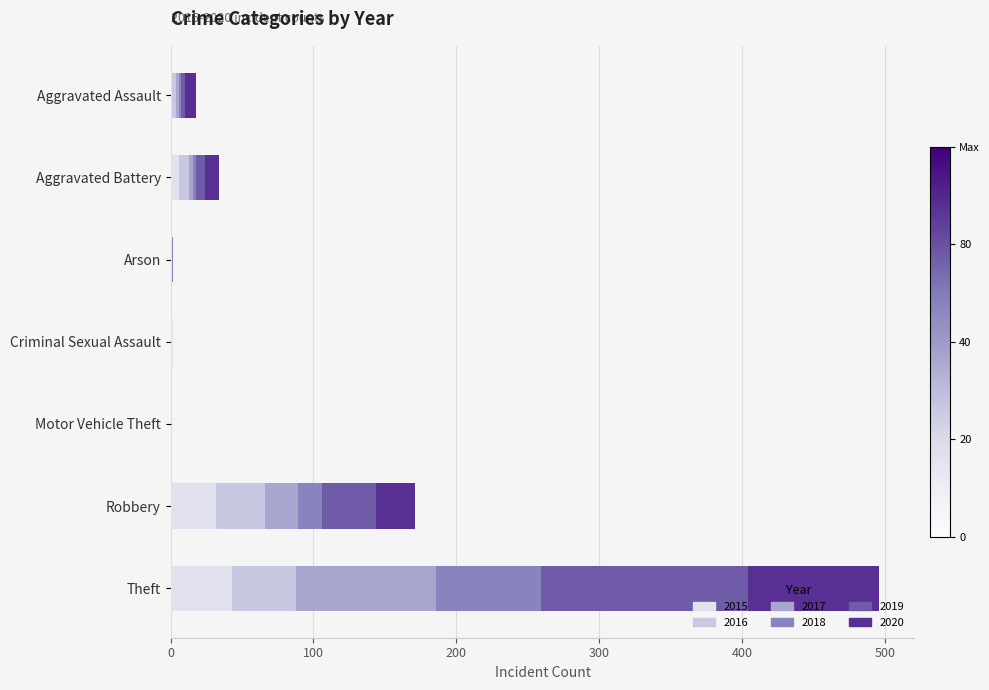

How many data points does each series have?

7